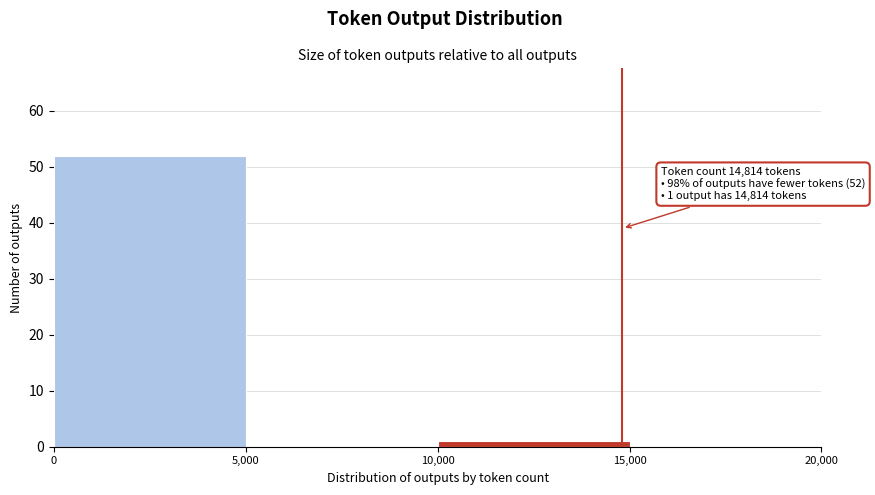

Over which range of the x-axis is the bar tallest?

0 to 5,000